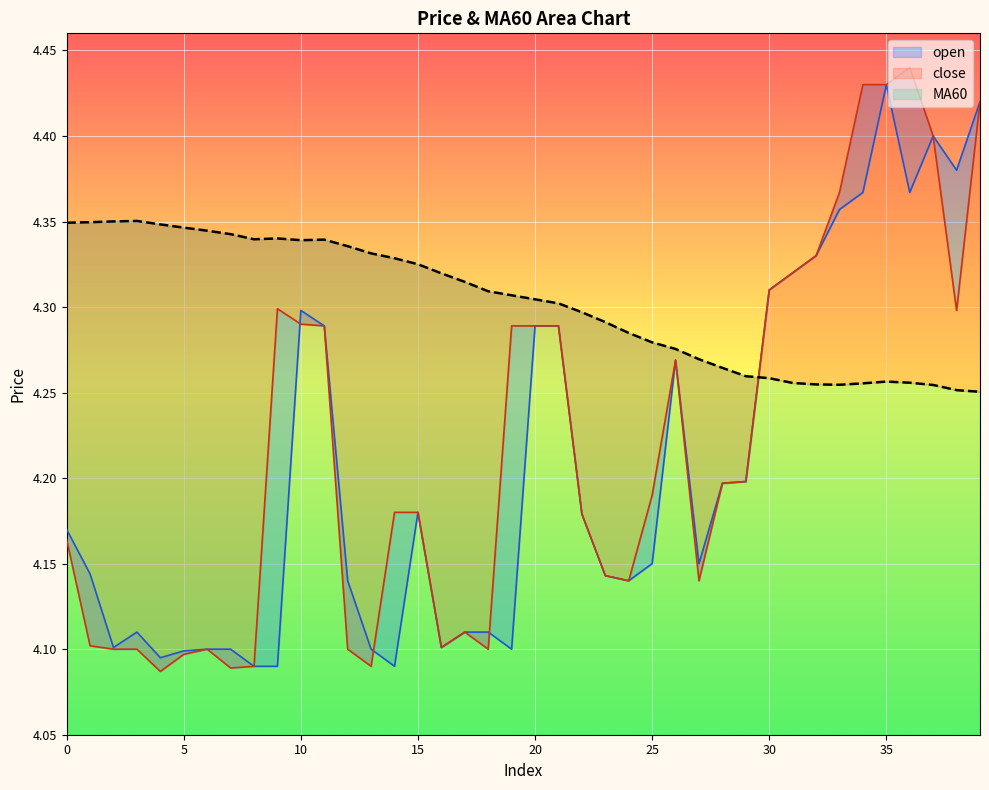

What is the total value across all series at 29?

12.7